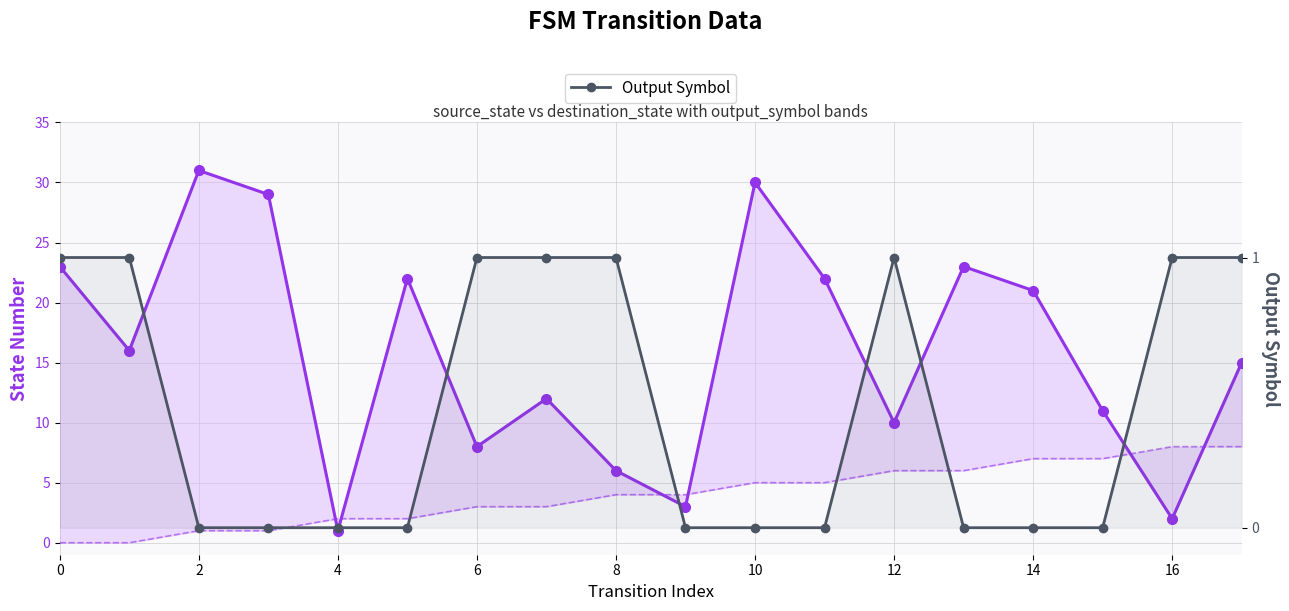

What is the label of the 16th point from the left?

15